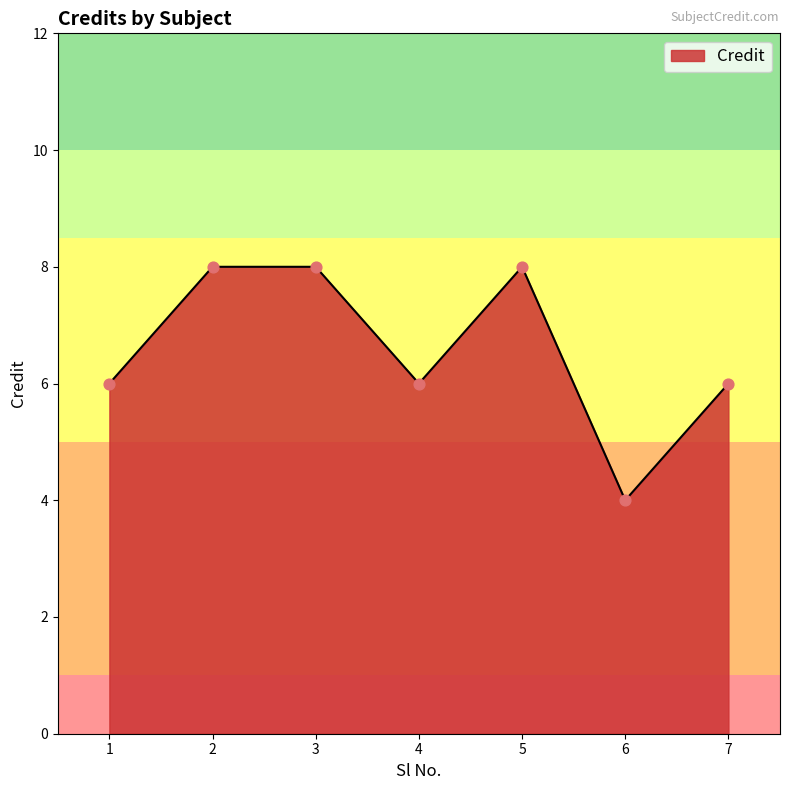

Which has a higher value, 6 or 5?

5